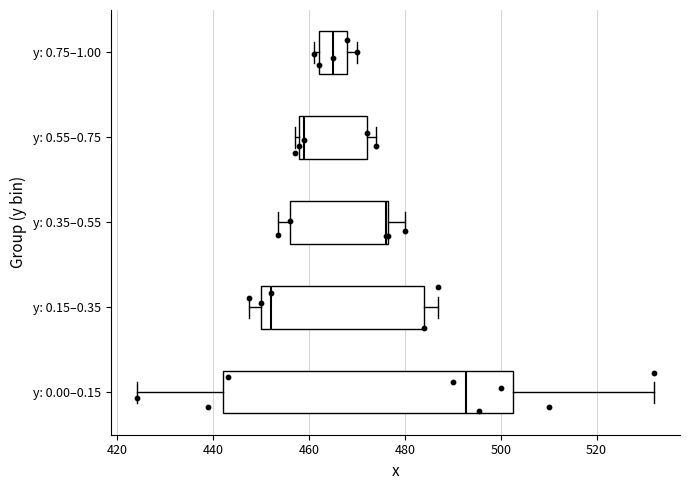

Comparing the boxes themselves (not the whiskers), which one is the widest?

y: 0.00–0.15